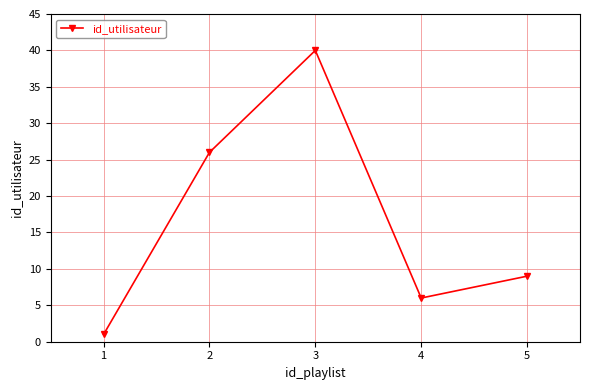

How many lines are shown in the chart?

1